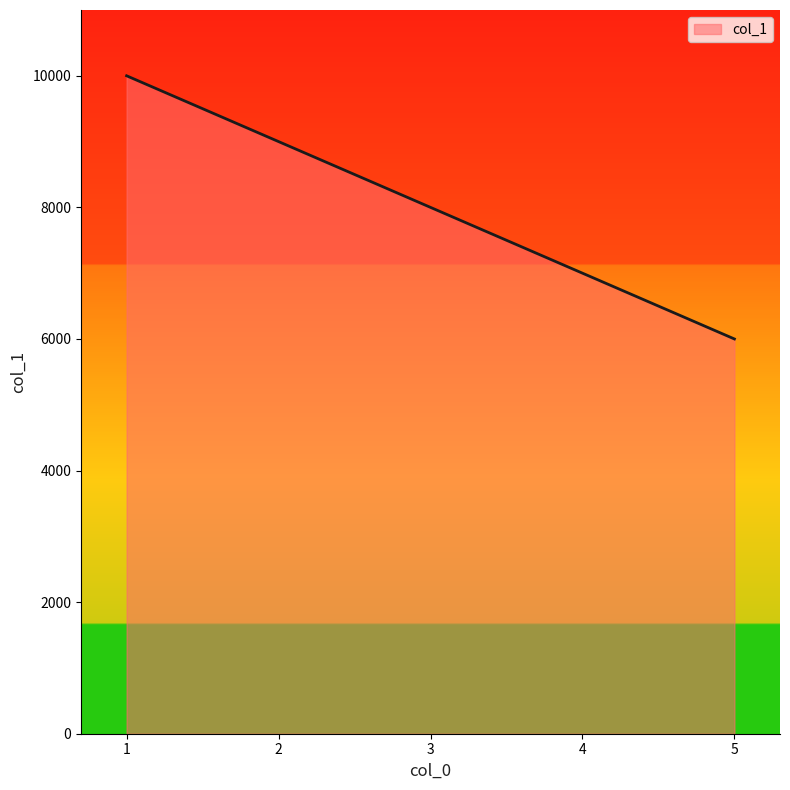

Where does the data first go above 8000?

1